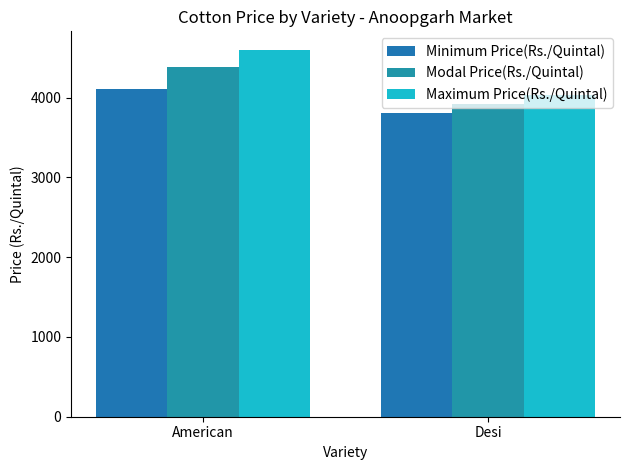

What is the difference between the maximum and minimum values in the Maximum Price(Rs./Quintal) series?

567